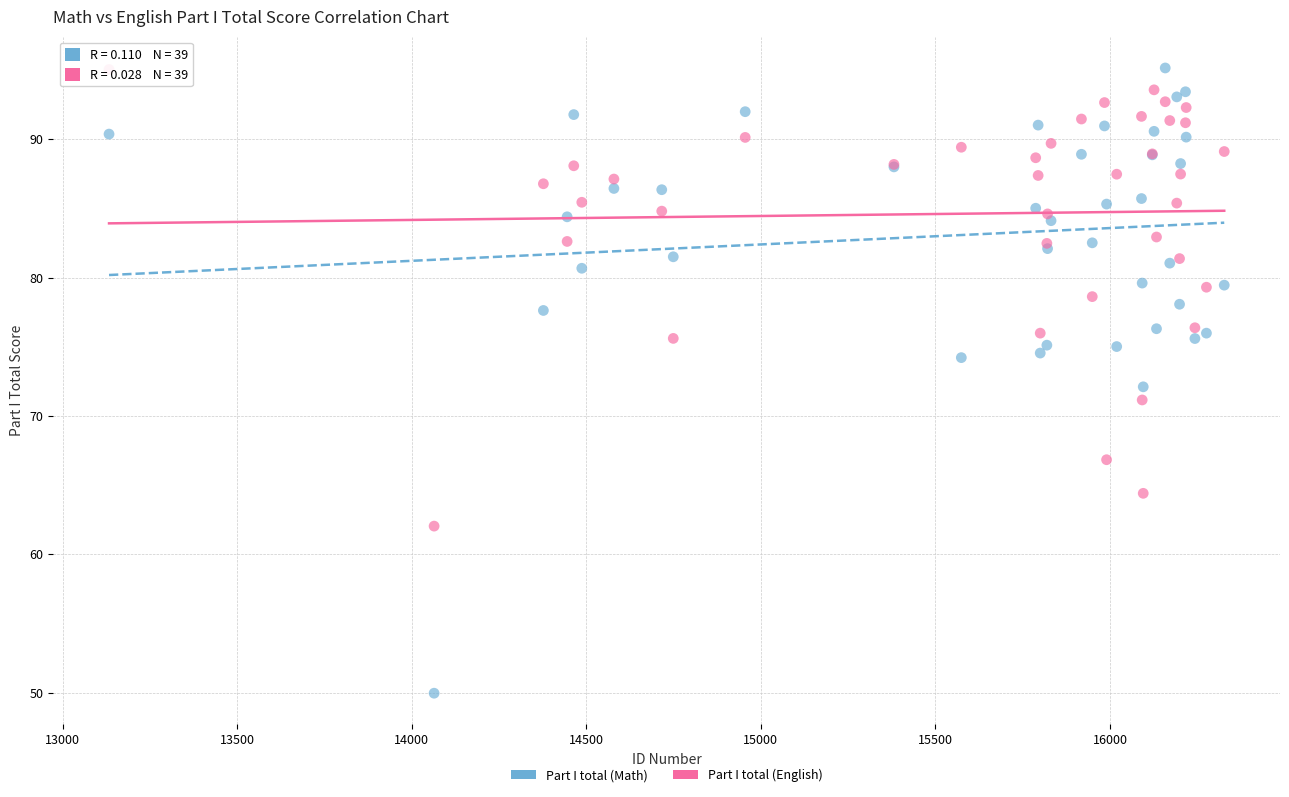

Which series has the largest Y range (max minus min)?

Part I total (Math)